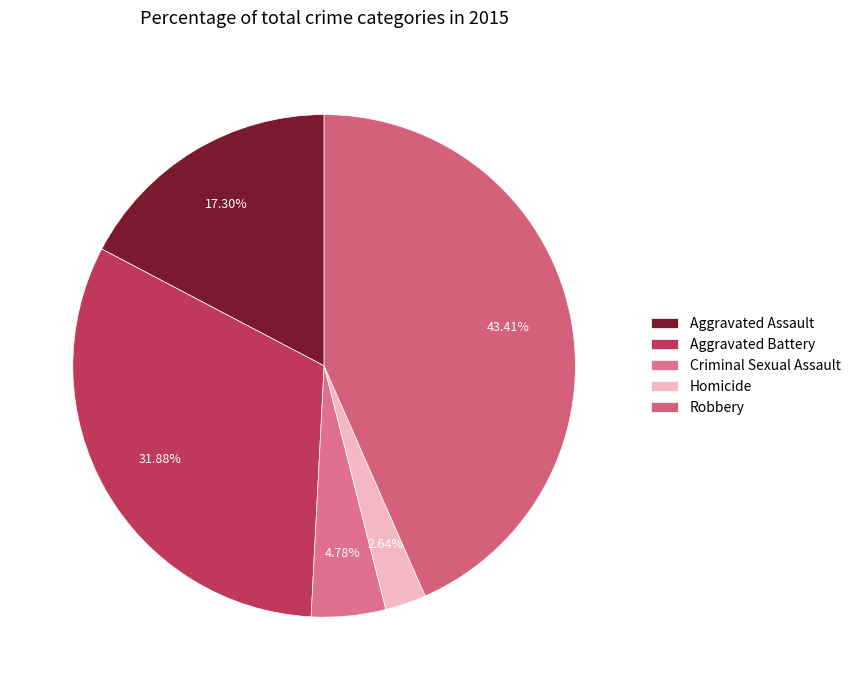

What is the largest slice in the pie chart?

Robbery